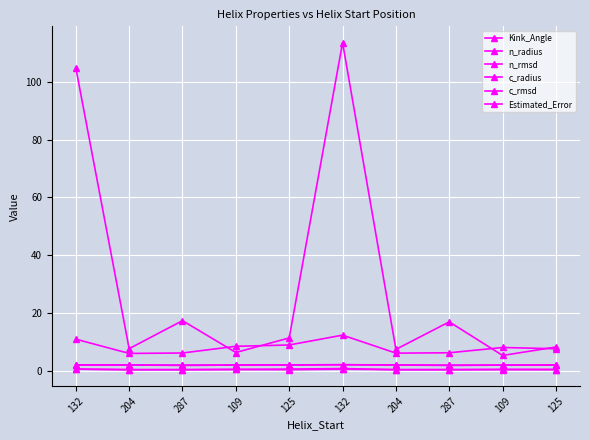

How many lines are shown in the chart?

6